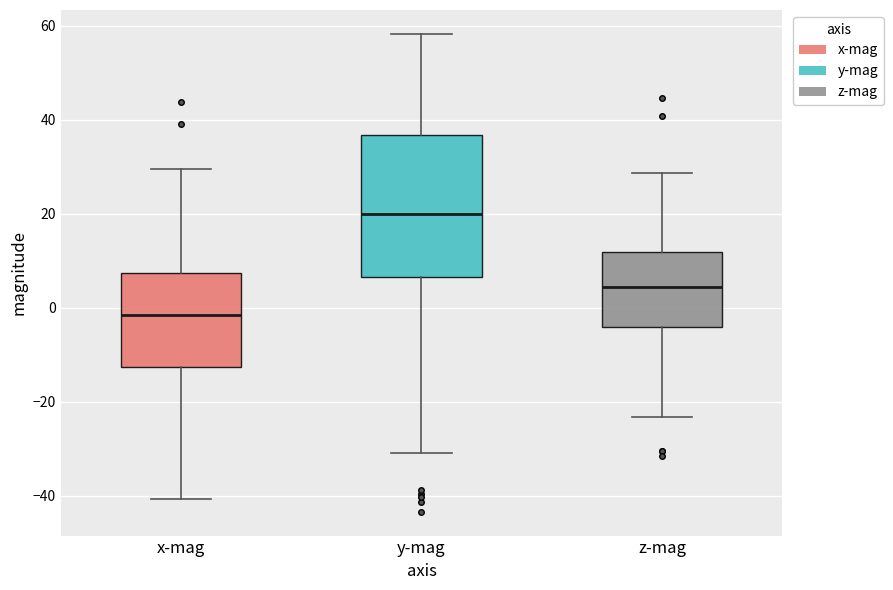

Reading left to right, read every box against the y-axis: the position of its median line, the range the box covers, and the ends of its whiskers. The values are not printed on the chart, so give them approximately, as read against the axis.

x-mag: median -2, box -12 to 8, whiskers -40 to 30
y-mag: median 20, box 6 to 36, whiskers -30 to 58
z-mag: median 4, box -4 to 12, whiskers -24 to 28